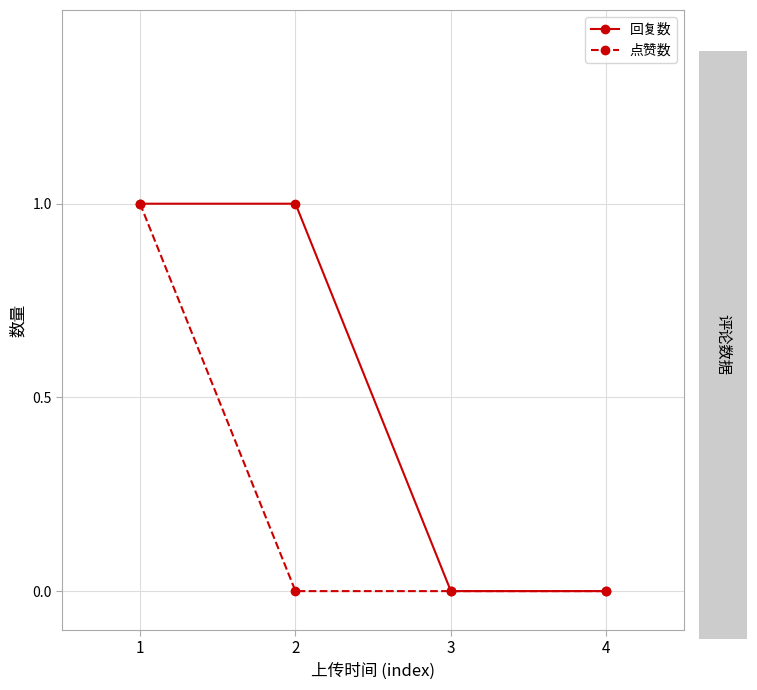

What is the difference between the maximum and second lowest values in the 点赞数 series?

1